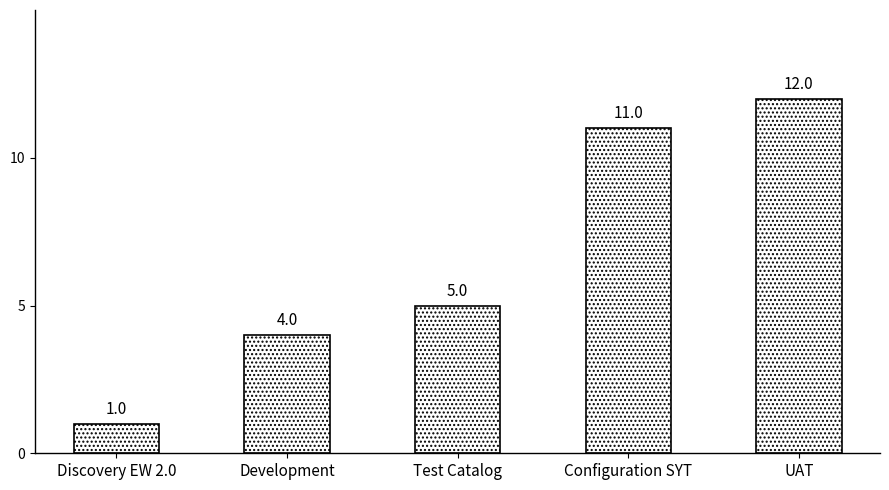

At which category does the chart reach its minimum across all series?

Discovery EW 2.0